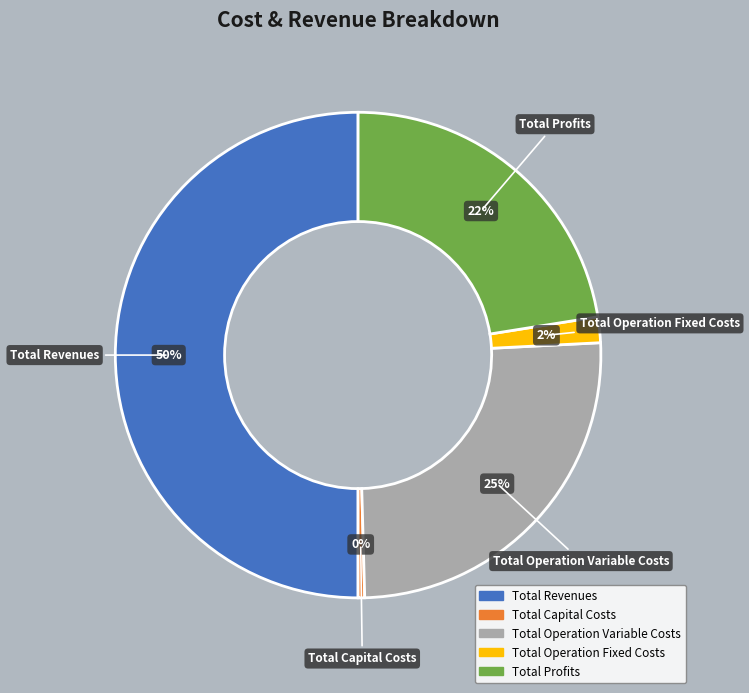

Rank the categories by value from highest to lowest.

Total Revenues, Total Operation Variable Costs, Total Profits, Total Operation Fixed Costs, Total Capital Costs